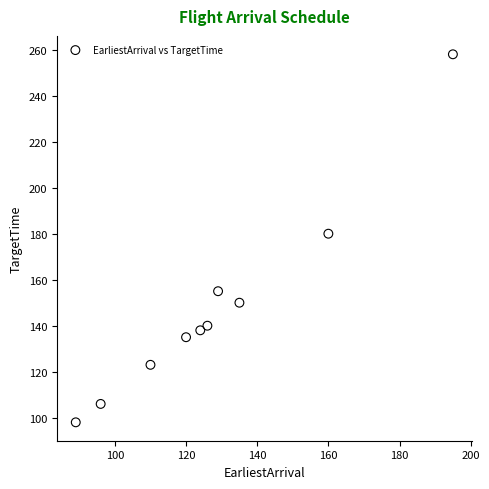

What is the average Y value?

148